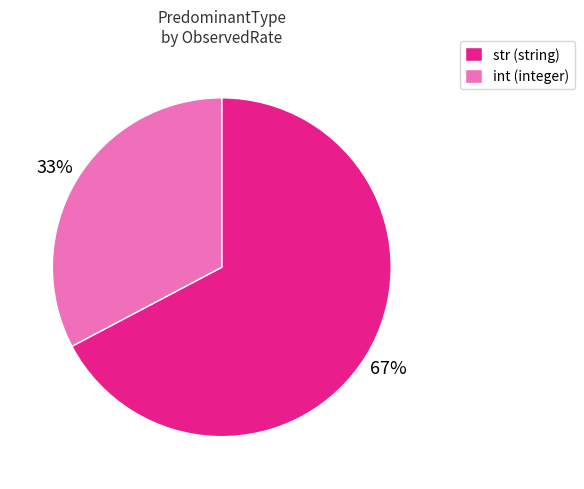

What is the largest slice in the pie chart?

str (string)